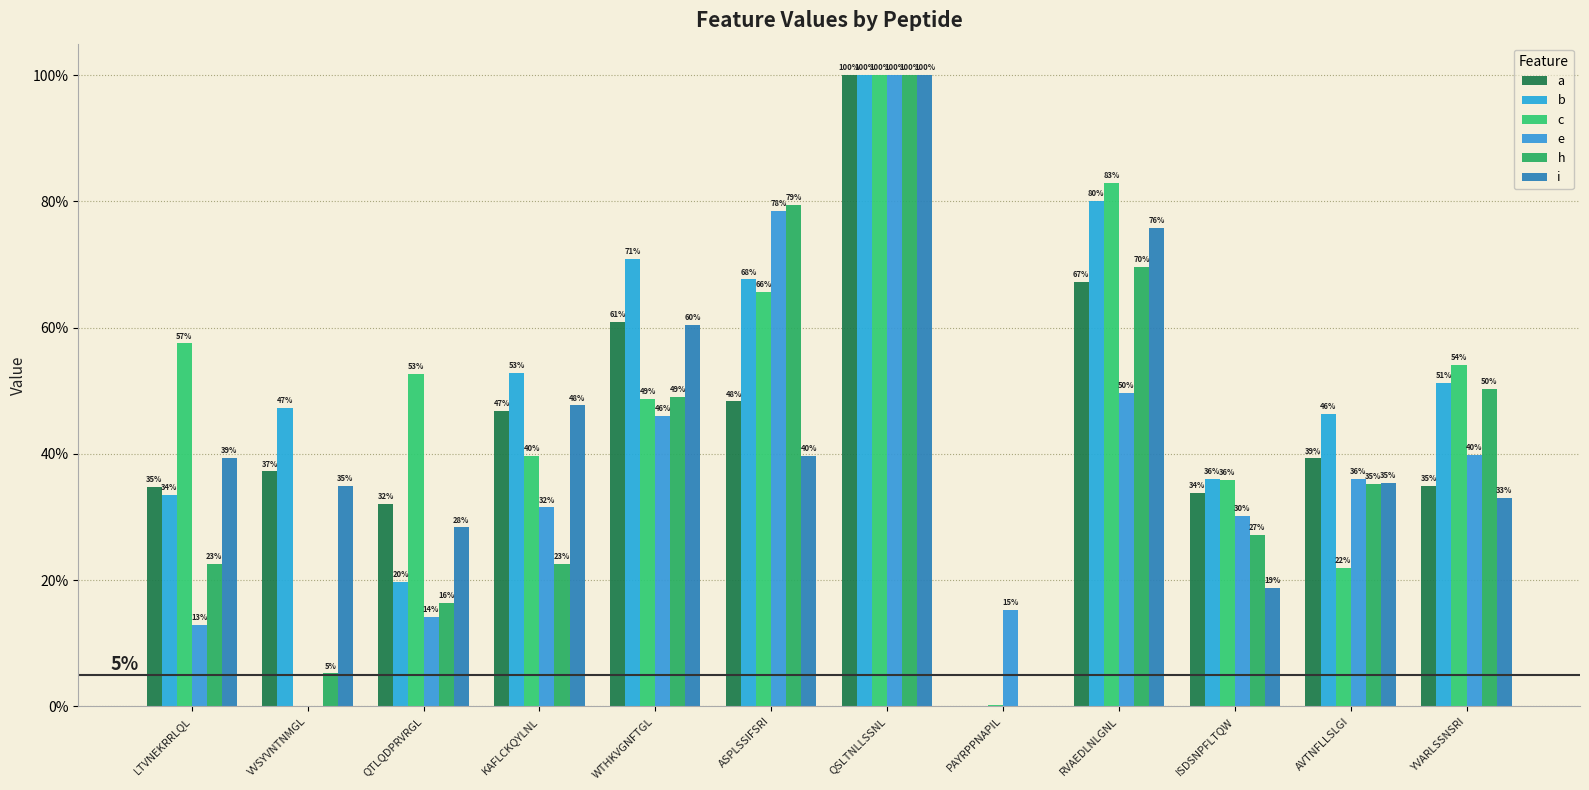

Does the chart contain any negative values?

No